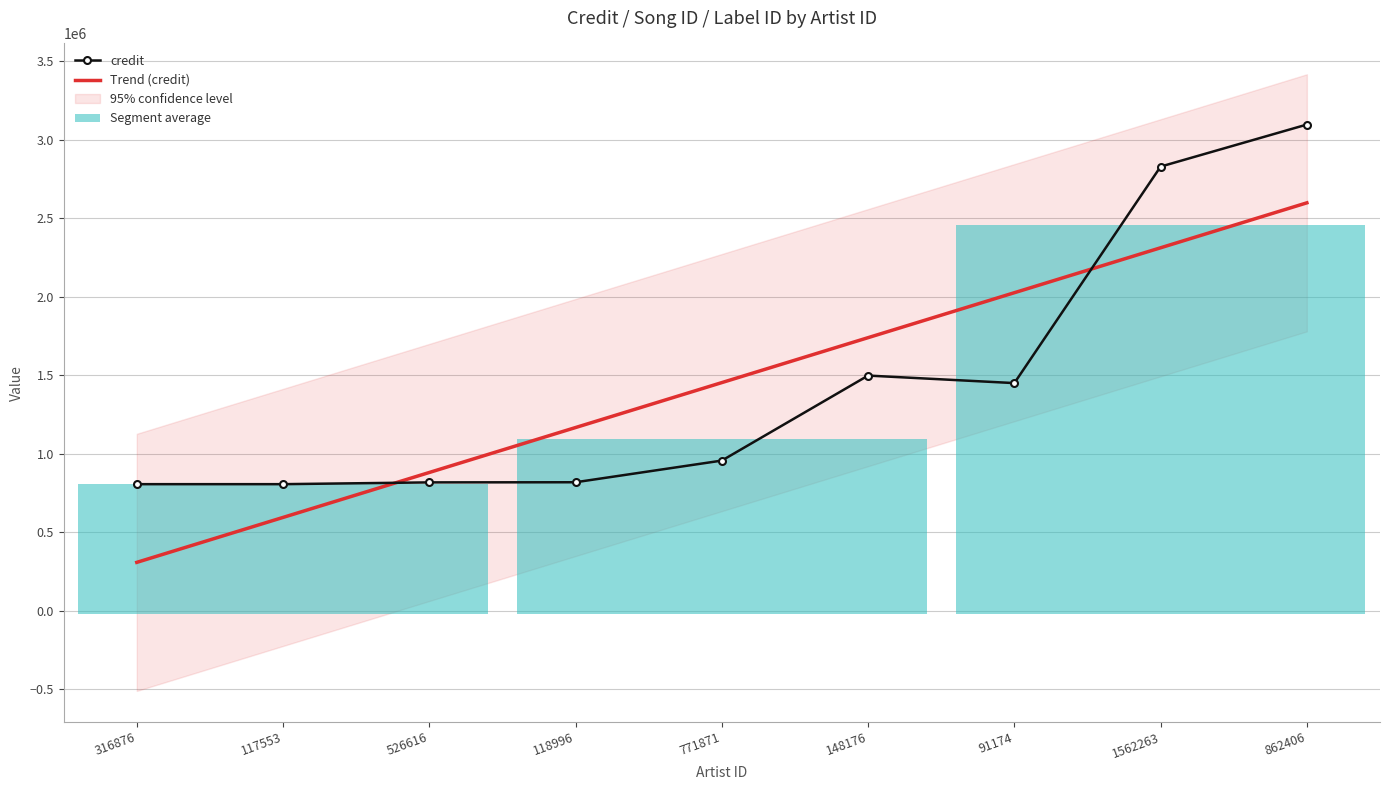

The value of Trend (credit) at 316876 is 130785.9. True or false?

False